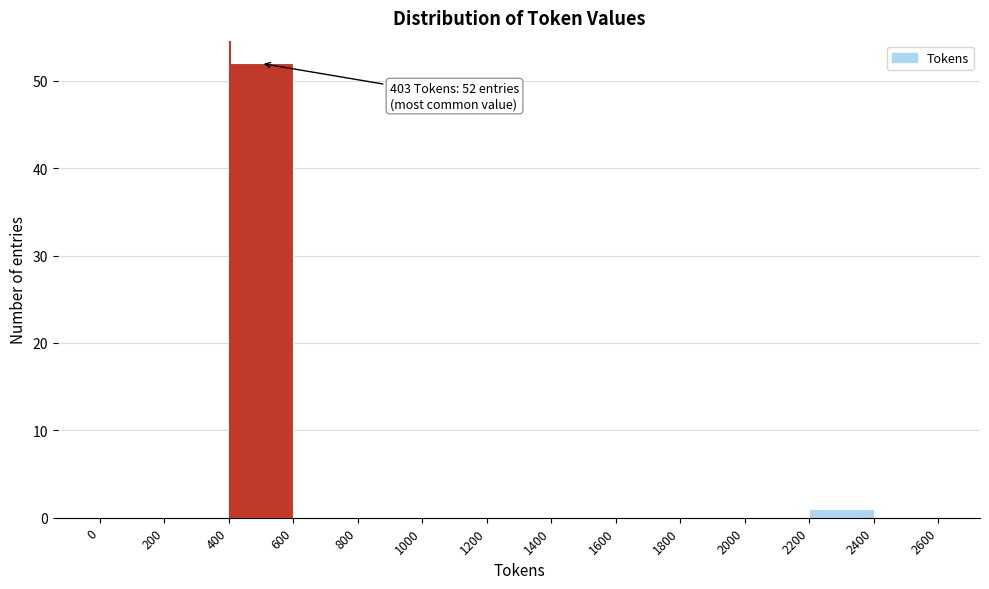

Over which range of the x-axis is the bar tallest?

400 to 600